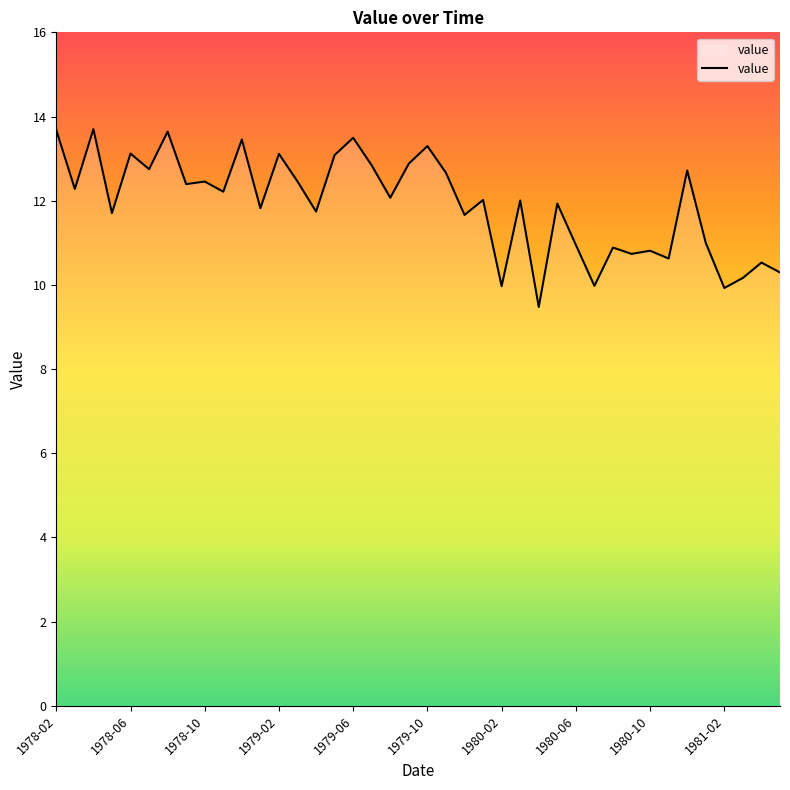

What is the maximum value shown in the chart?

13.7